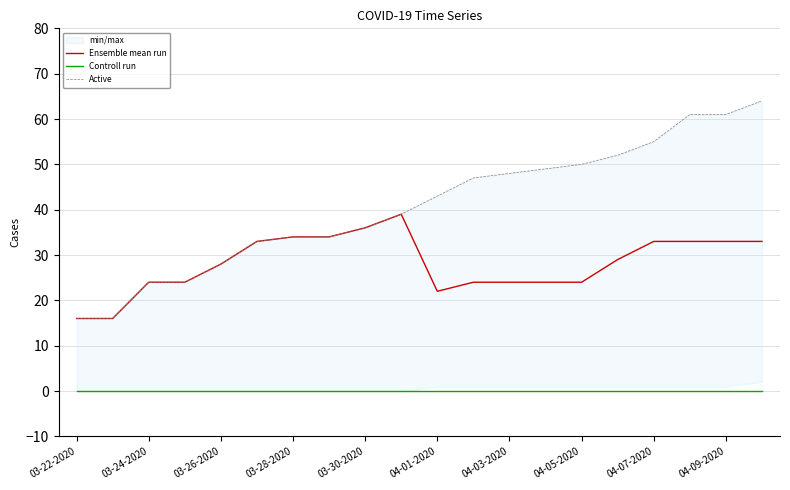

Reading left to right, extract all data points from this chart.

Ensemble mean run: 16	16	24	24	28	33	34	34	36	39	22	24	24	24	24	29	33	33	33	33
Controll run: 0	0	0	0	0	0	0	0	0	0	0	0	0	0	0	0	0	0	0	0
Active: 16	16	24	24	28	33	34	34	36	39	43	47	48	49	50	52	55	61	61	64